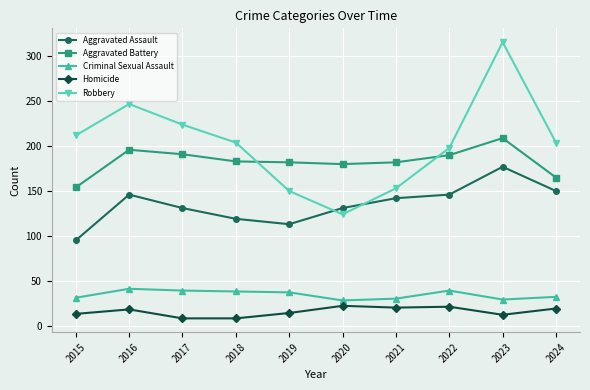

Is it true that Robbery equals 224 at 2017?

True